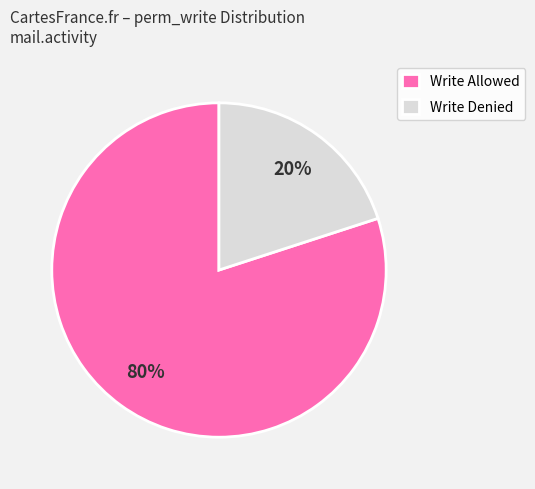

Rank the categories by value from lowest to highest.

Write Denied, Write Allowed